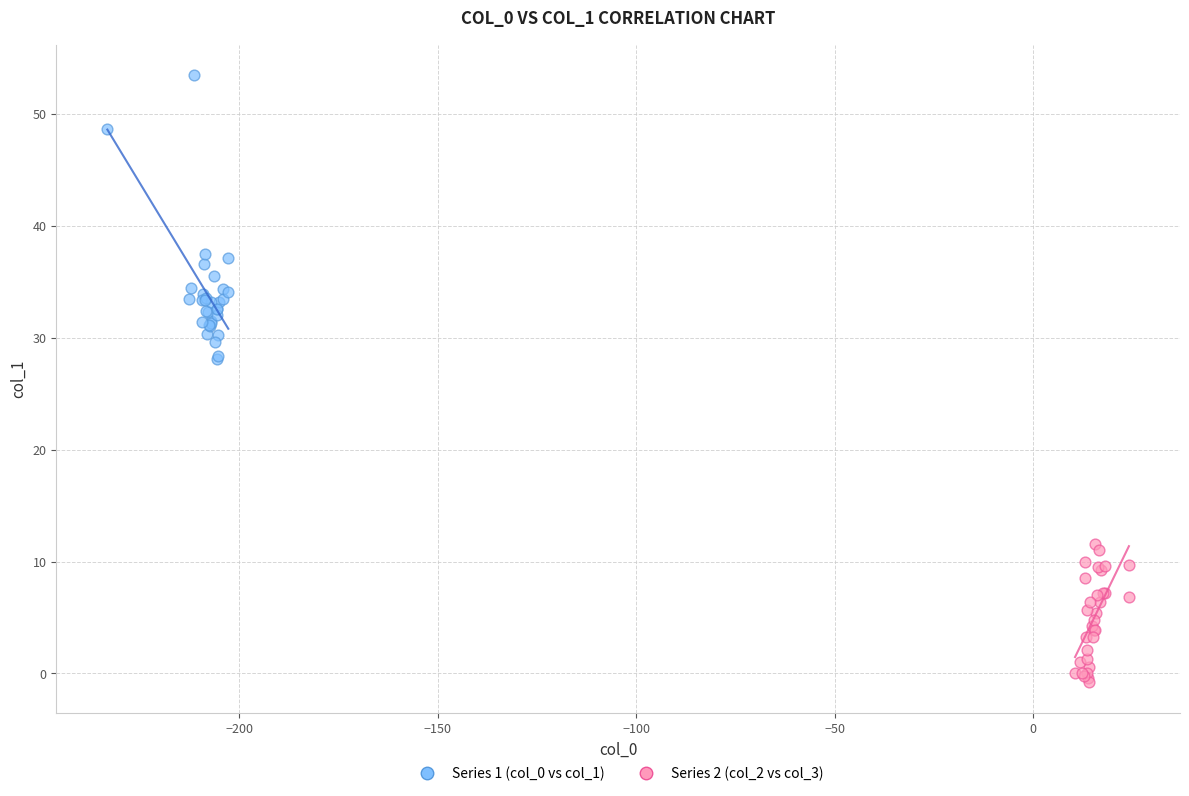

Which series reaches the minimum Y coordinate?

Series 2 (col_2 vs col_3)